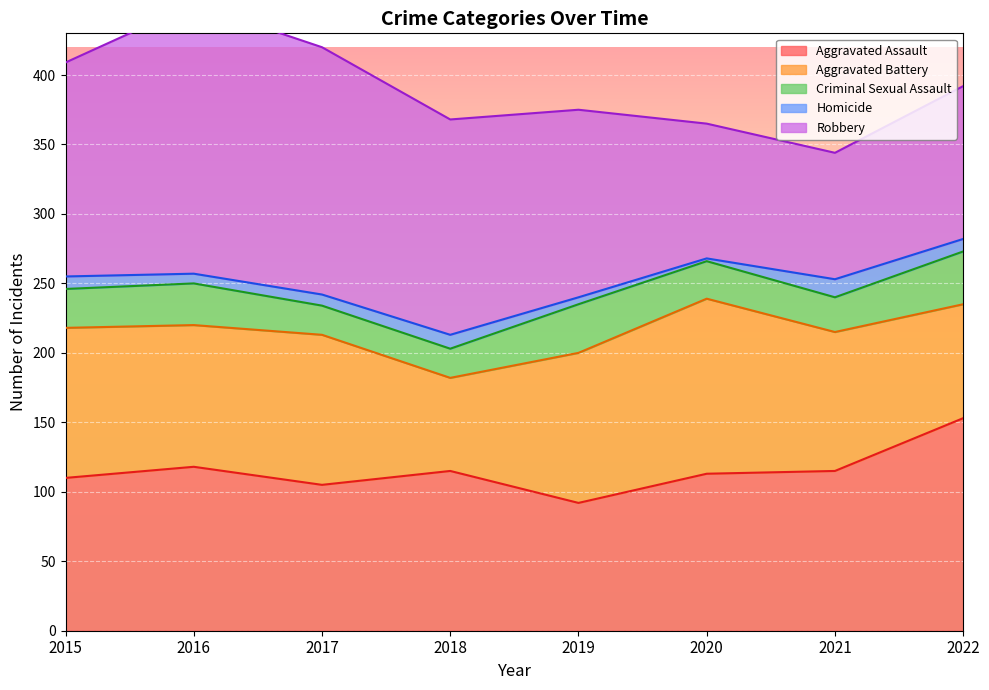

Is it true that Criminal Sexual Assault equals 25 at 2021?

True